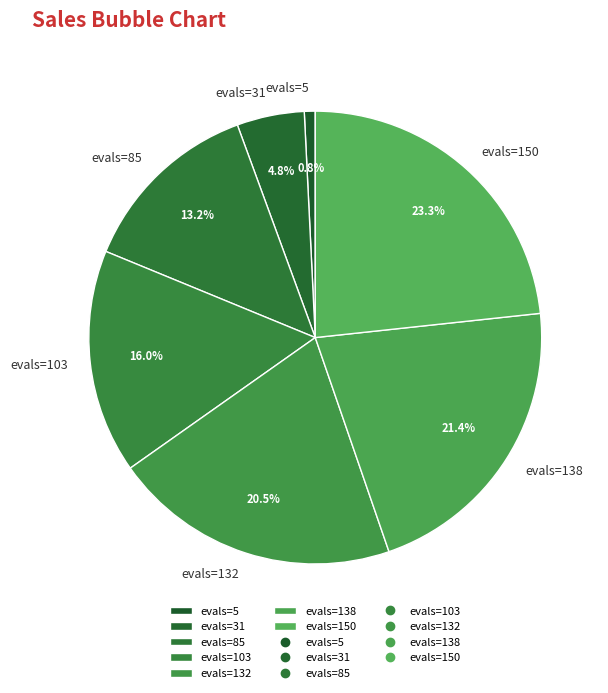

What percentage is the evals=5 slice, to the nearest percent?

1%